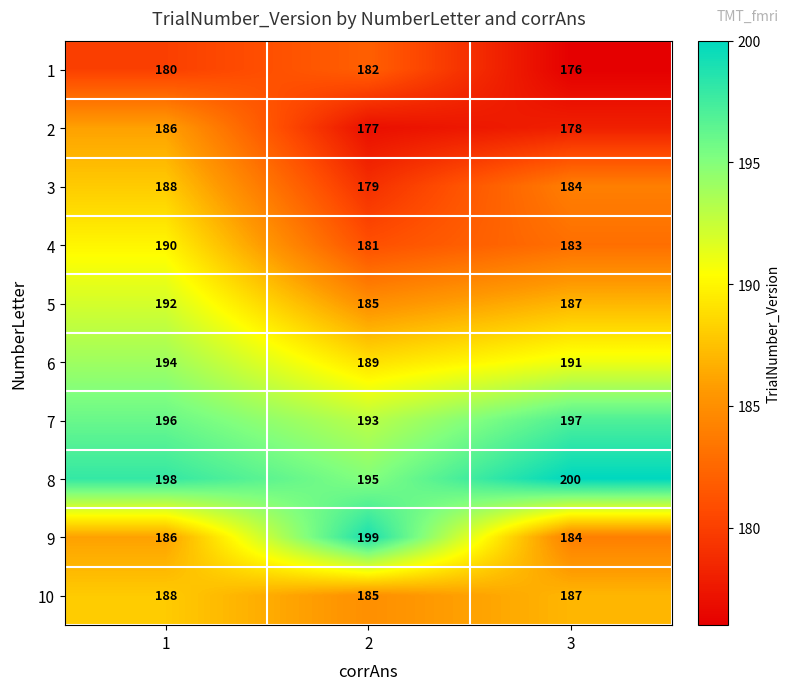

Reading left to right, what are all the values shown in this chart?

1: 1=180	2=182	3=176
2: 1=186	2=177	3=178
3: 1=188	2=179	3=184
4: 1=190	2=181	3=183
5: 1=192	2=185	3=187
6: 1=194	2=189	3=191
7: 1=196	2=193	3=197
8: 1=198	2=195	3=200
9: 1=186	2=199	3=184
10: 1=188	2=185	3=187